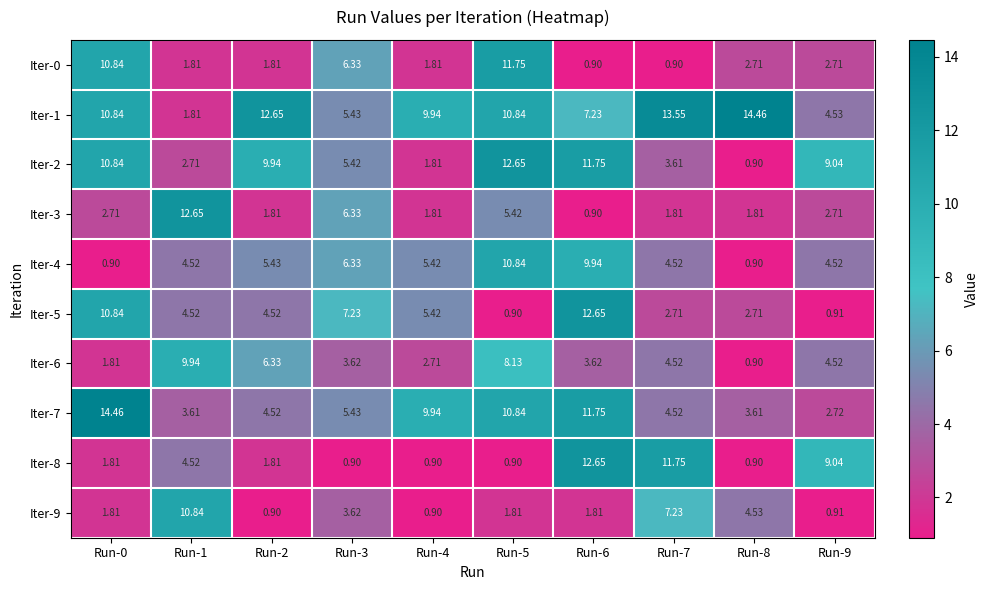

Count the number of data series in this chart.

10